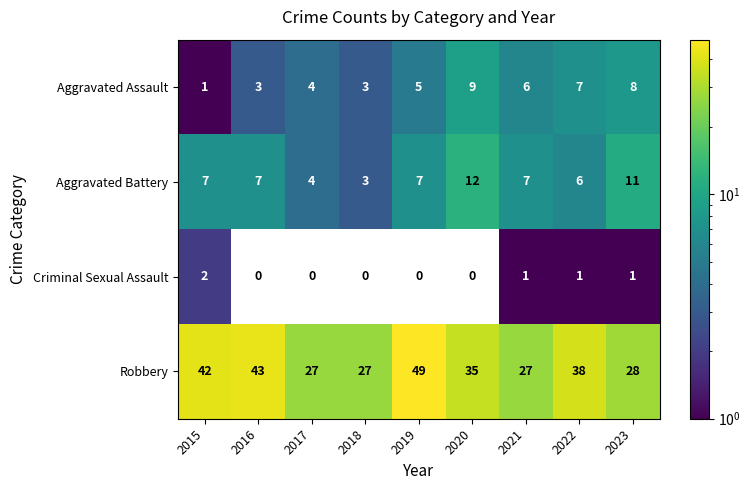

What value does the Robbery series have at 2019, to the nearest 10?

50